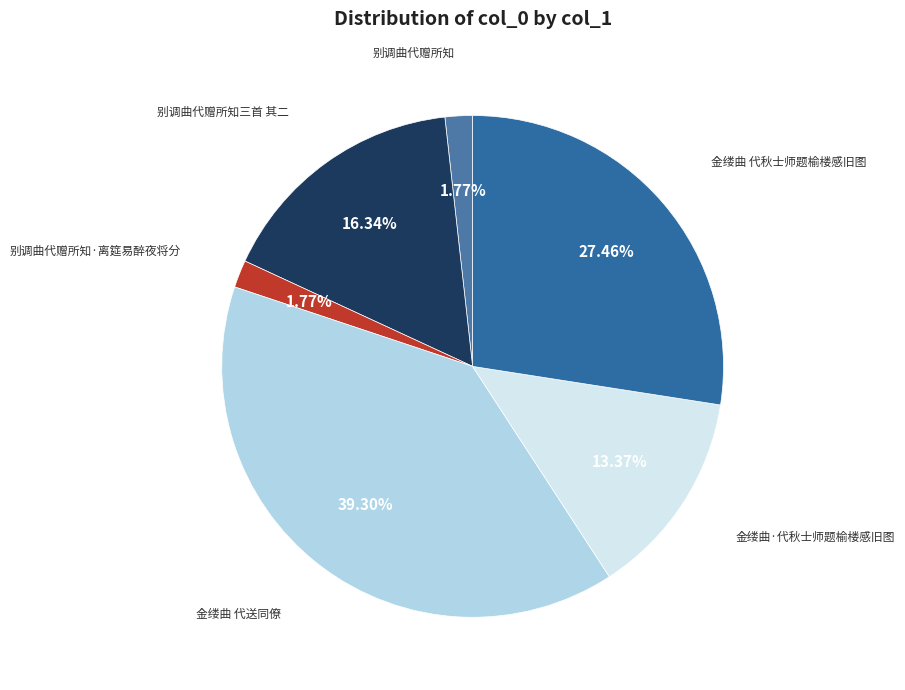

True or false: 金缕曲·代秋士师题榆楼感旧图 accounts for 13% of the total.

True